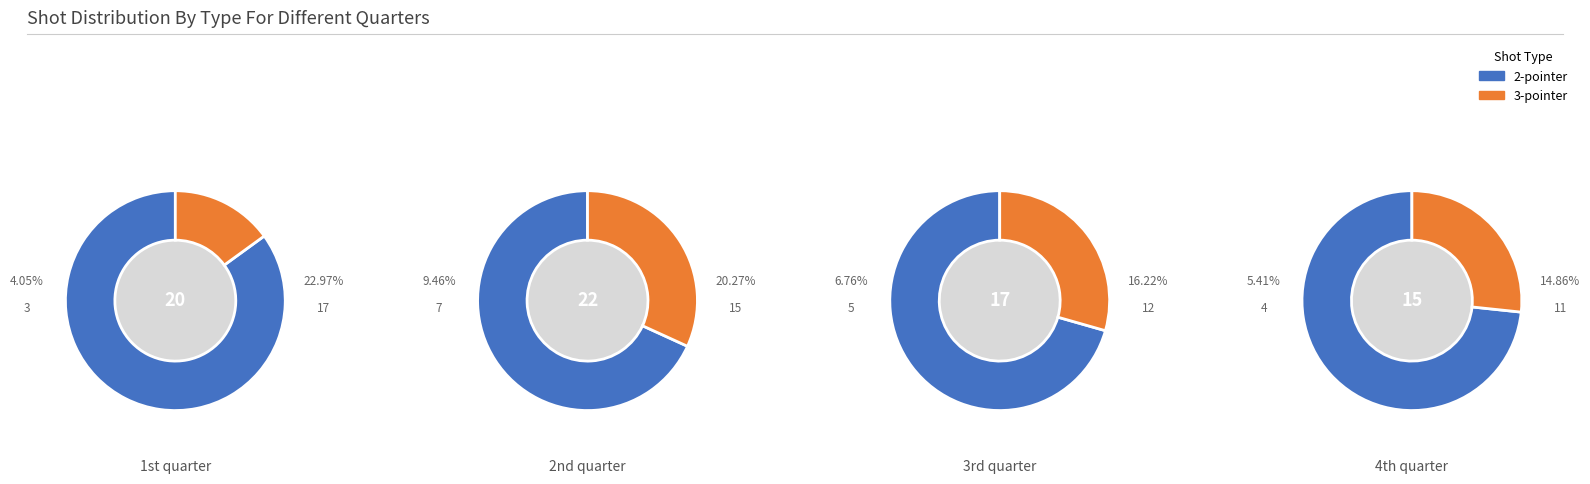

The 1 slice represents 37% of the pie. True or false?

True